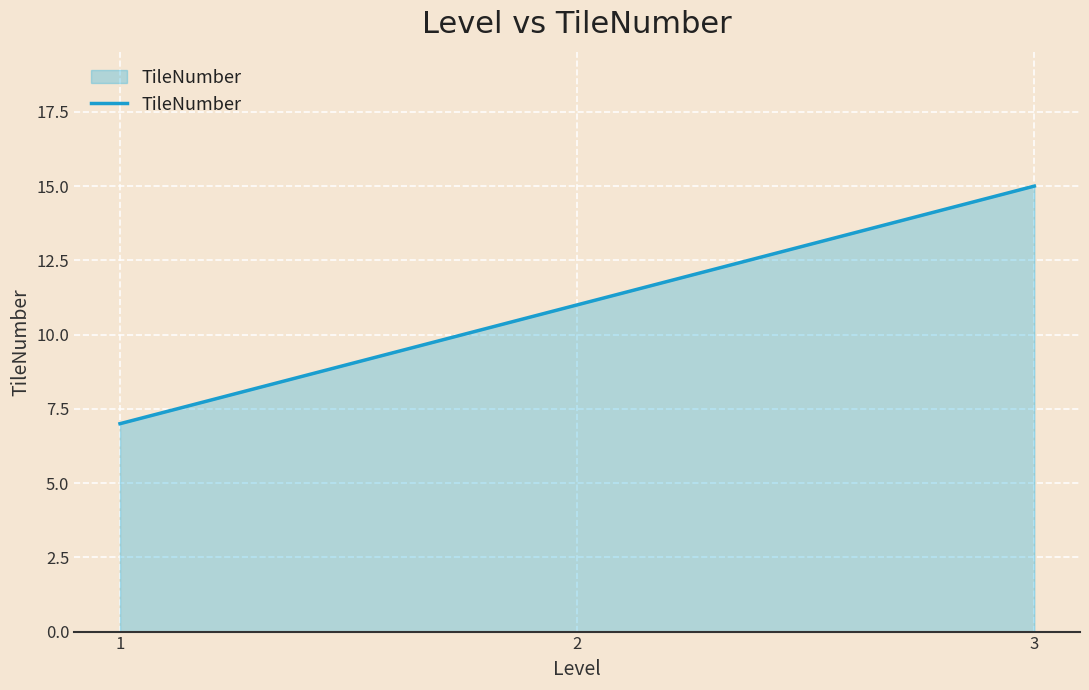

True or false: the data shows 7 at 1.

True